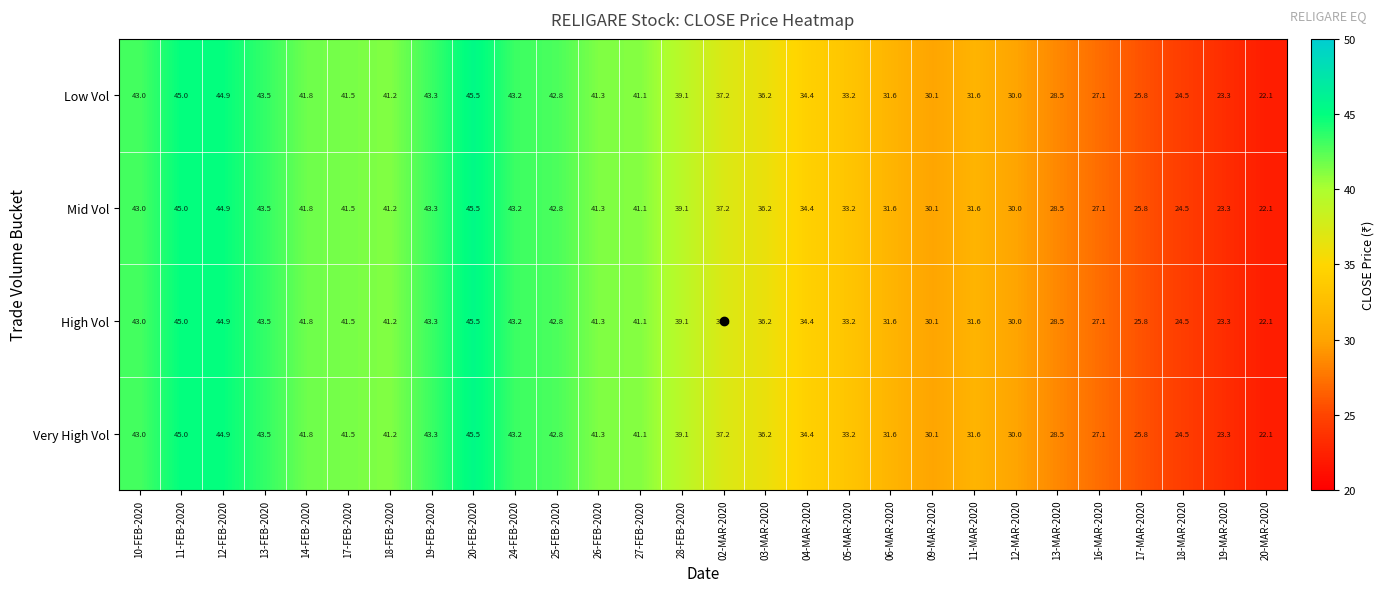

What is the difference between the second highest and second lowest values in the Low Vol series?

21.7